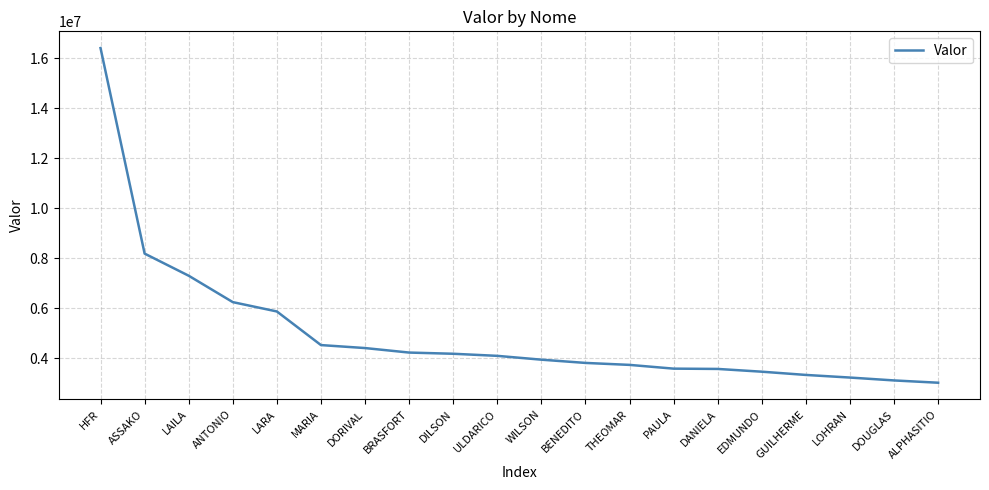

Which category has the highest value across all series?

HFR